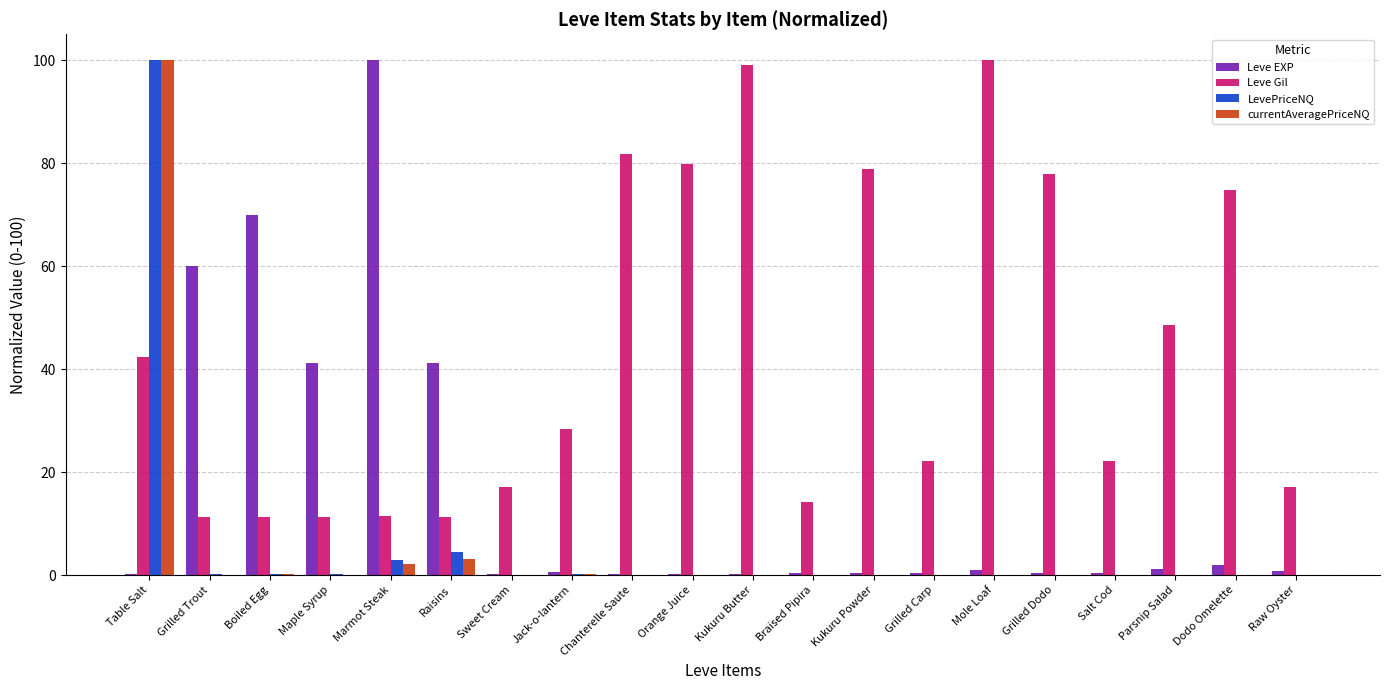

The value of Leve EXP at Kukuru Butter is 0.1. True or false?

True